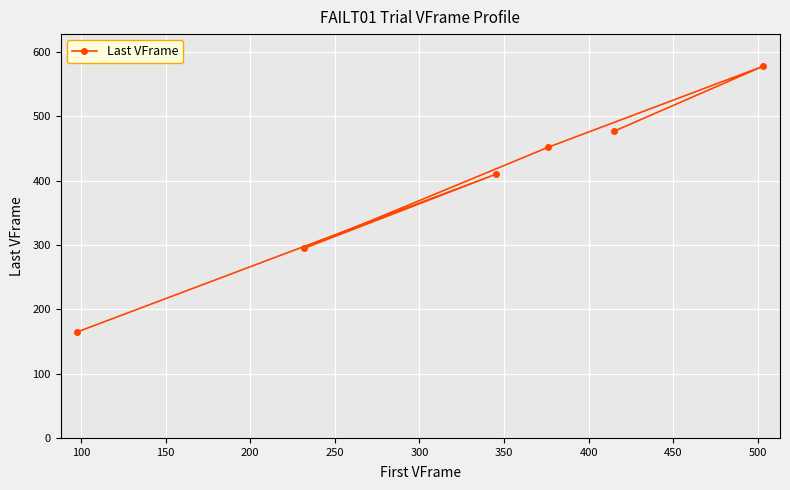

What is the average value?

396